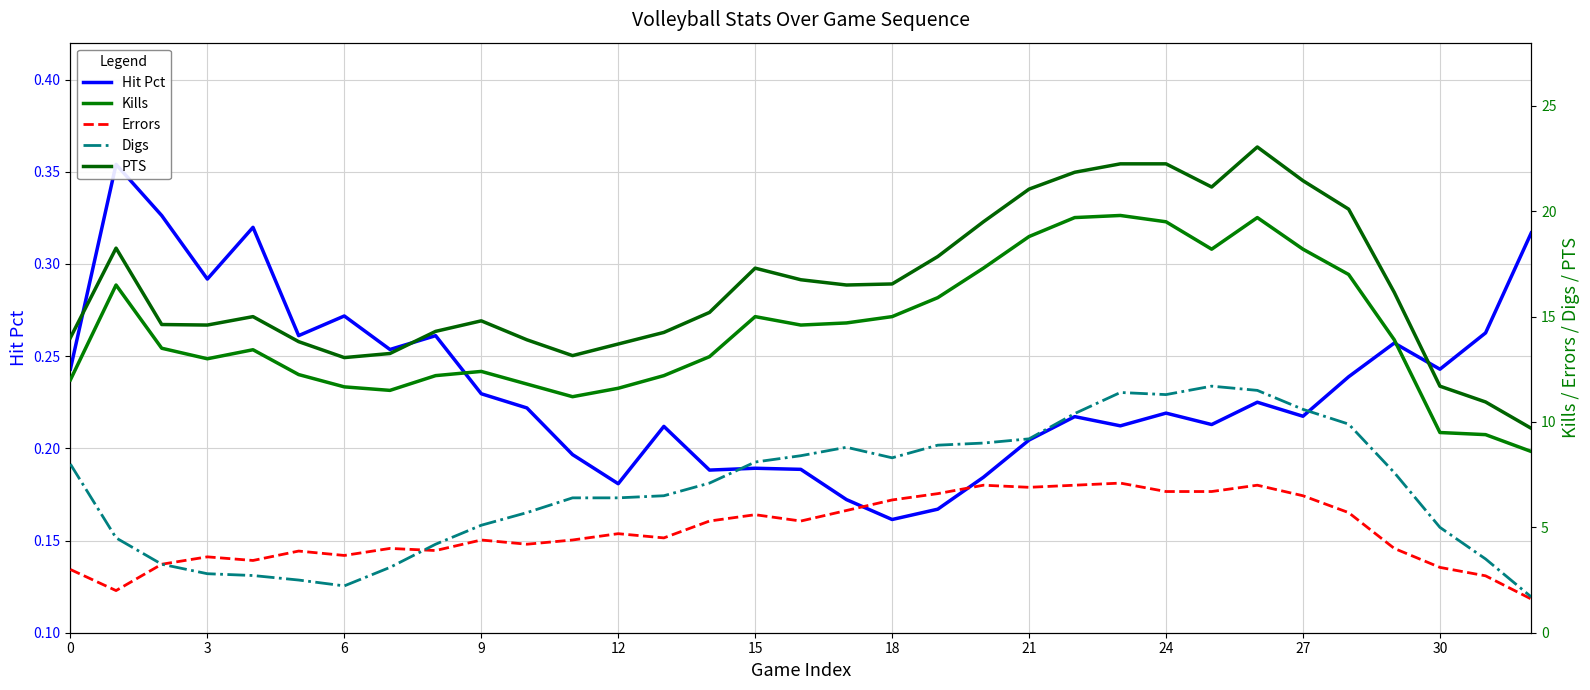

What is the difference between the second highest and second lowest values in the Kills series?

10.3